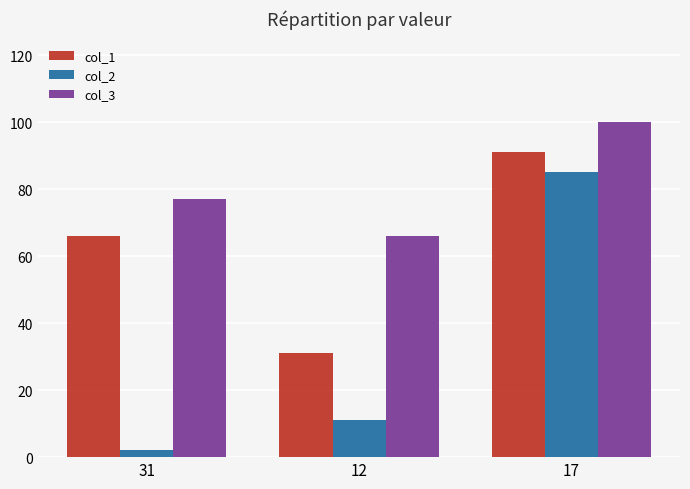

What is the difference between the maximum and second lowest values in the col_1 series?

25